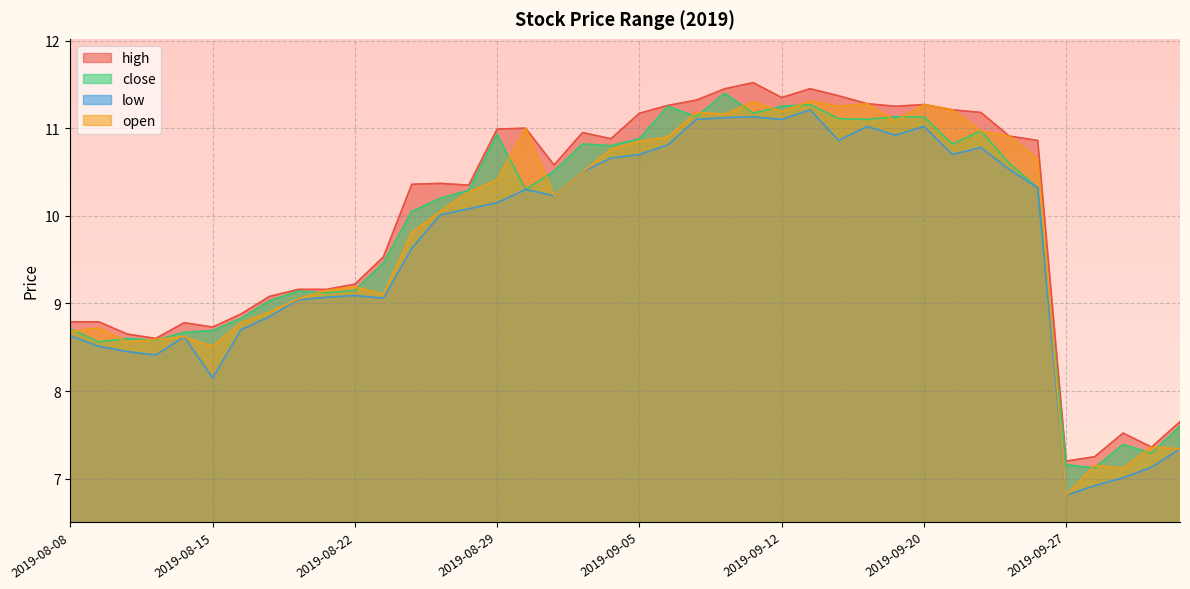

Count the number of data series in this chart.

4